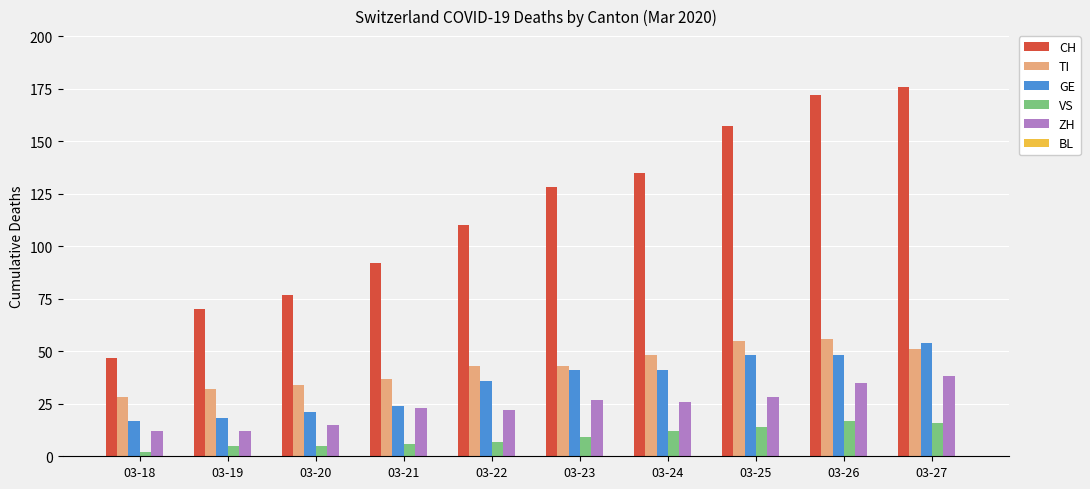

Is the value of TI at 03-23 greater than the value of GE at 03-27?

No